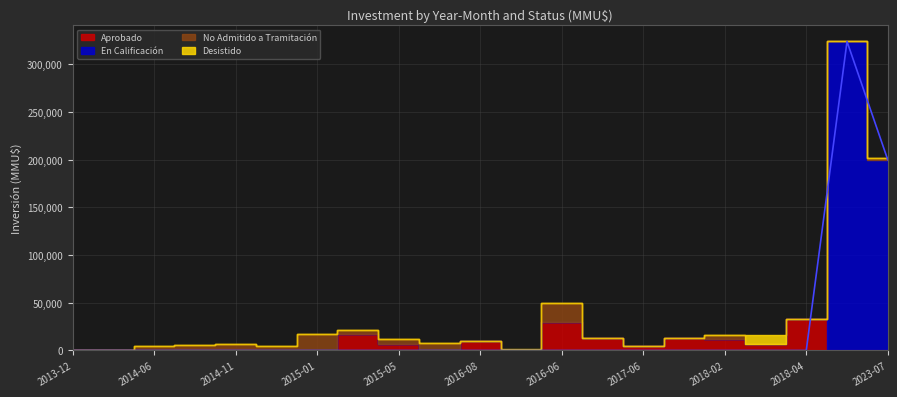

Is the value of Desistido at 2020-08 greater than the value of No Admitido a Tramitación at 2018-04?

No